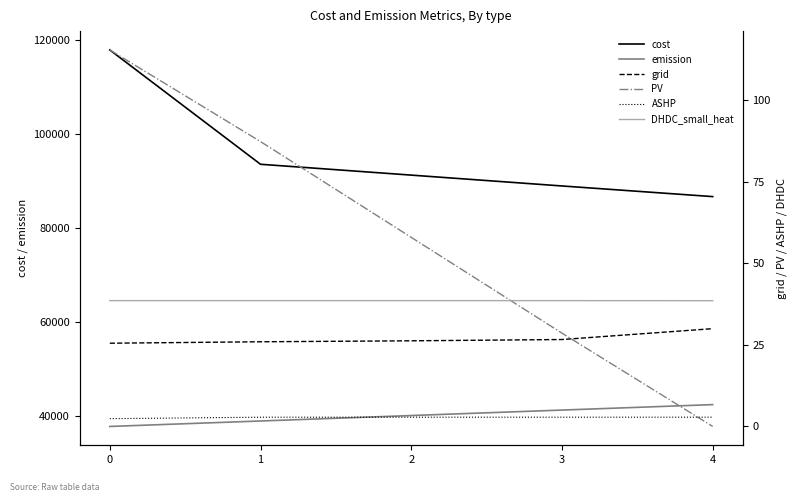

List the series in order of their peak value, lowest first.

ASHP, grid, DHDC_small_heat, PV, emission, cost